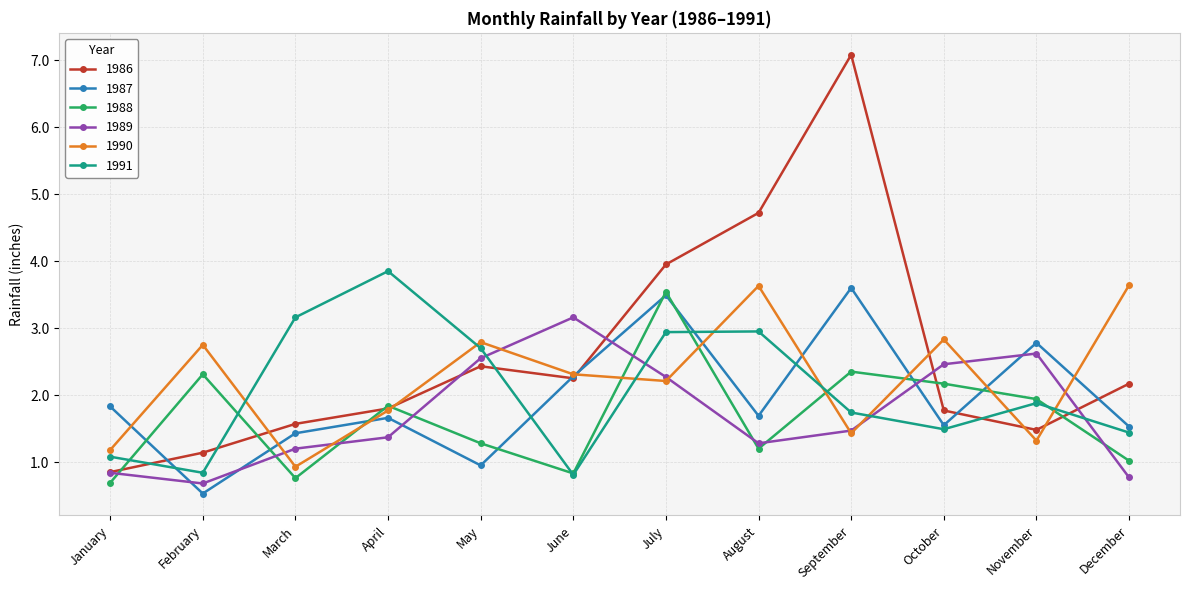

How many interior local valleys does the 1991 series have?

3